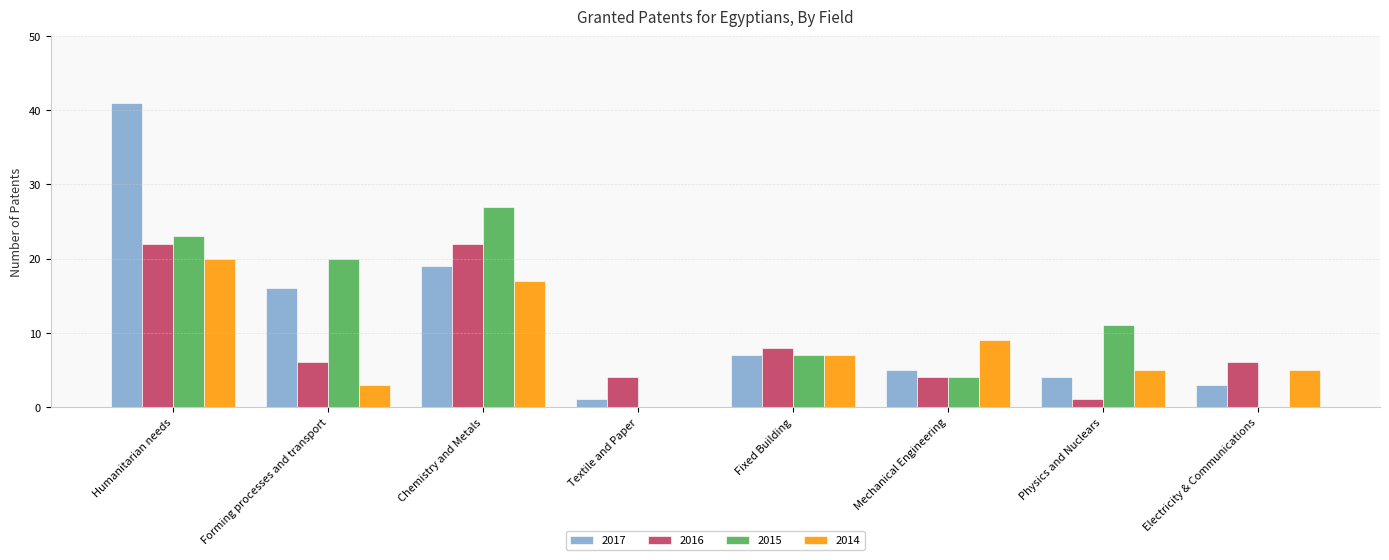

What is the spread (max minus min) of values at Chemistry and Metals?

10